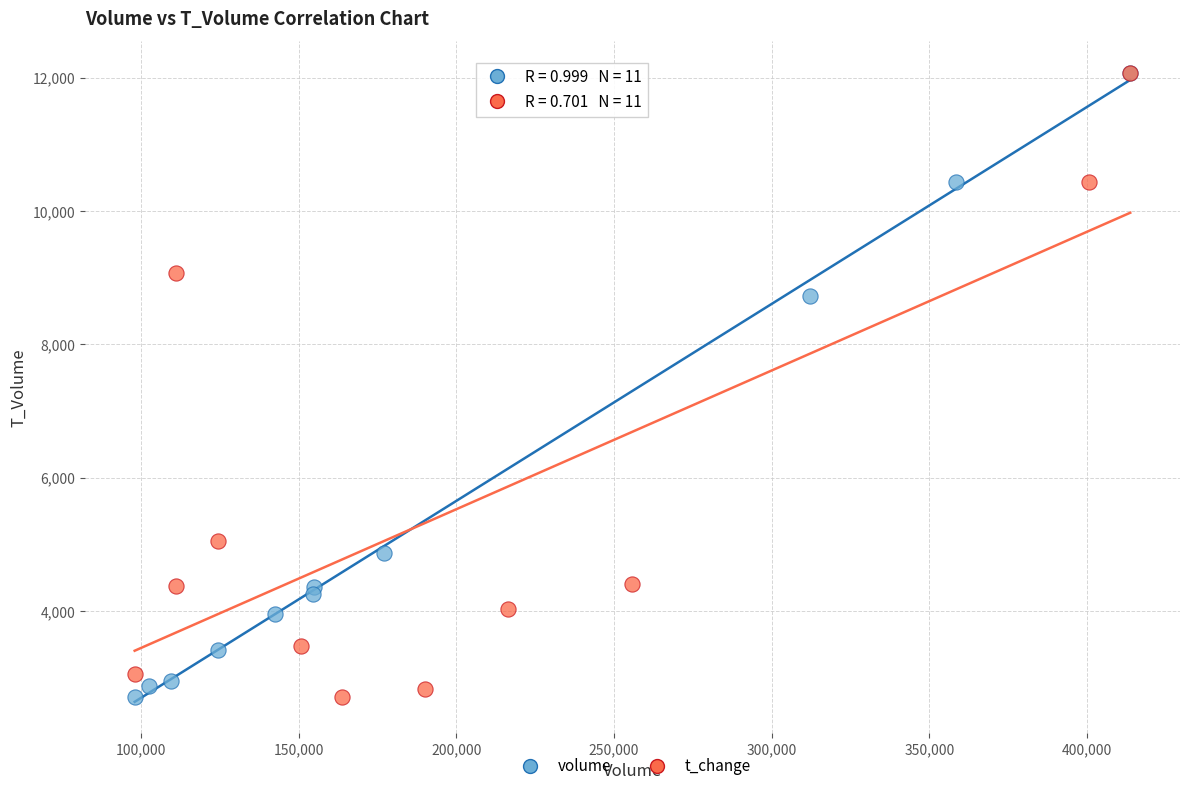

What are all the series names shown in the legend?

volume, t_change